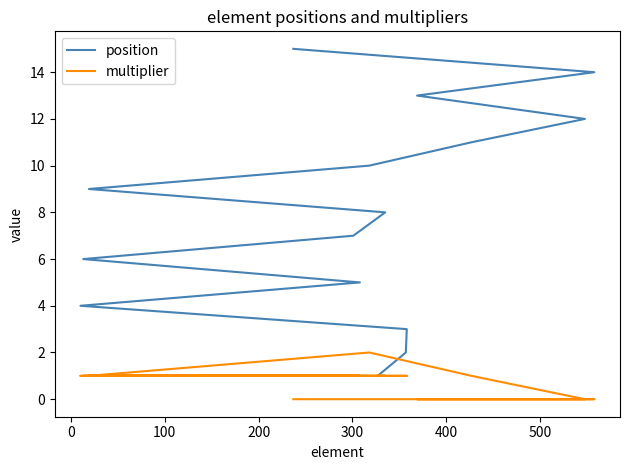

True or false: position and multiplier intersect in this chart.

False